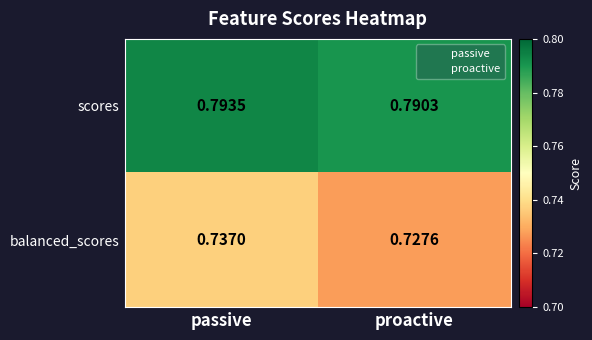

Between passive and proactive, which series saw the biggest shift?

balanced_scores